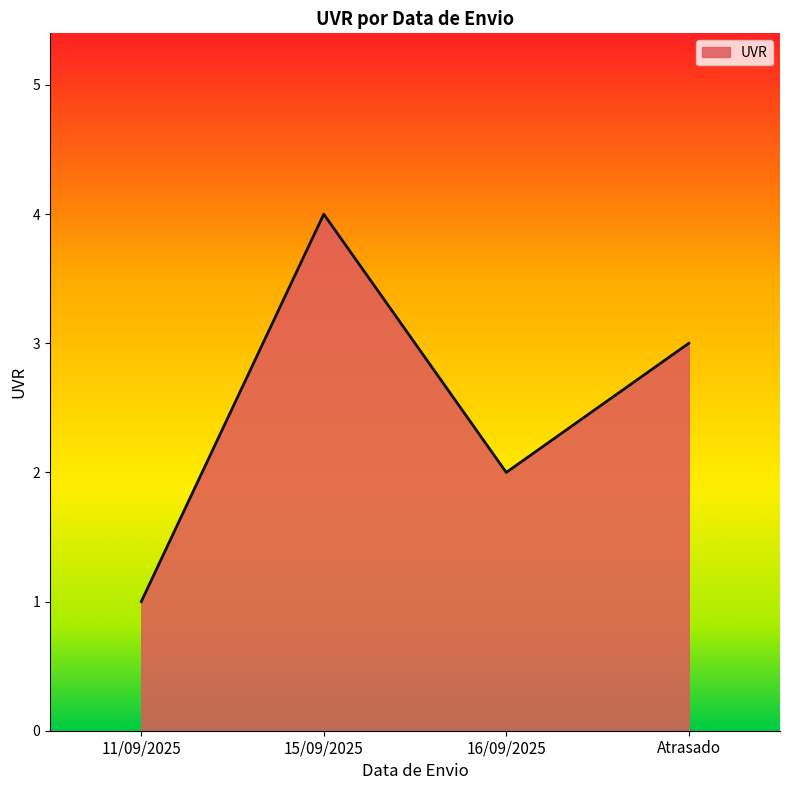

Reading right to left, what are all the values shown in this chart?

3	2	4	1